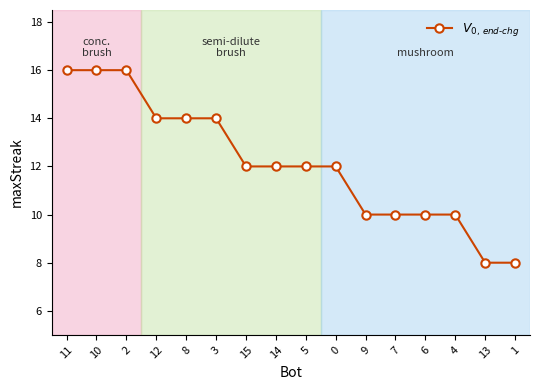

What is the ratio of the value at 15 to the value at 6?

1.2